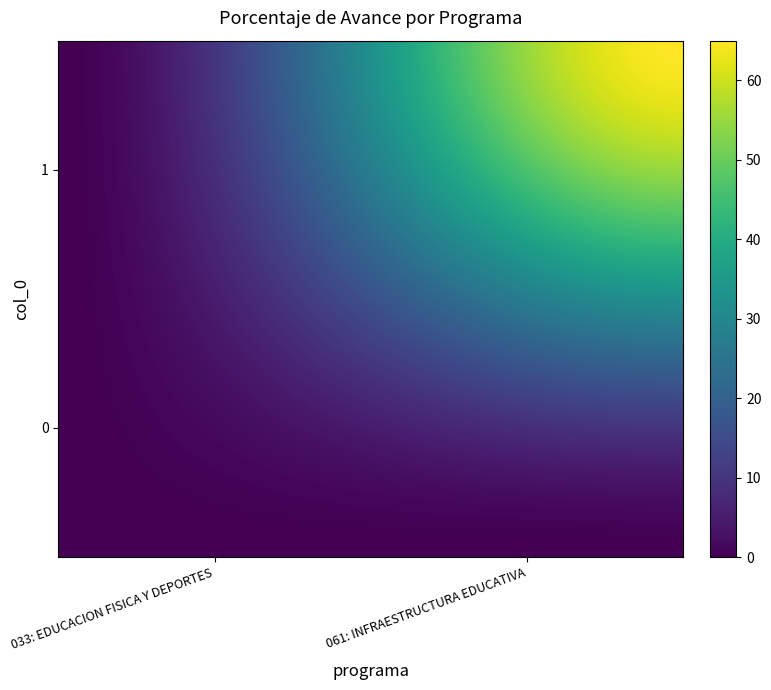

Reading left to right, extract all data points from this chart.

033: EDUCACION FISICA Y DEPORTES: 0=0	1=0
061: INFRAESTRUCTURA EDUCATIVA: 0=0	1=65